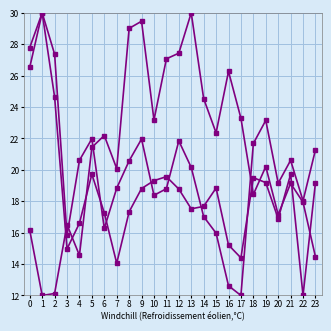

How many data points does each series have?

24